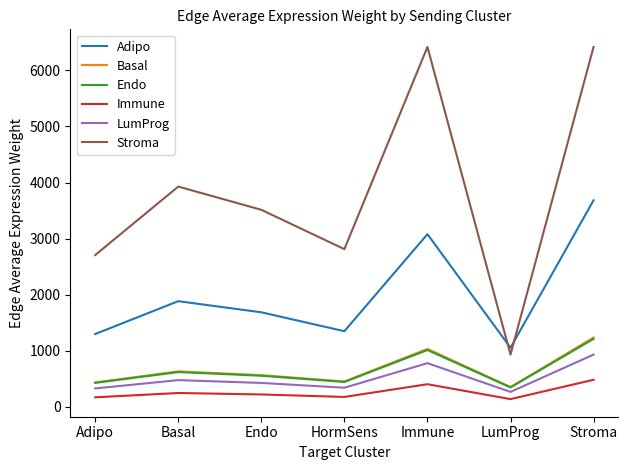

Is it true that Stroma equals 3513.6 at Endo?

True